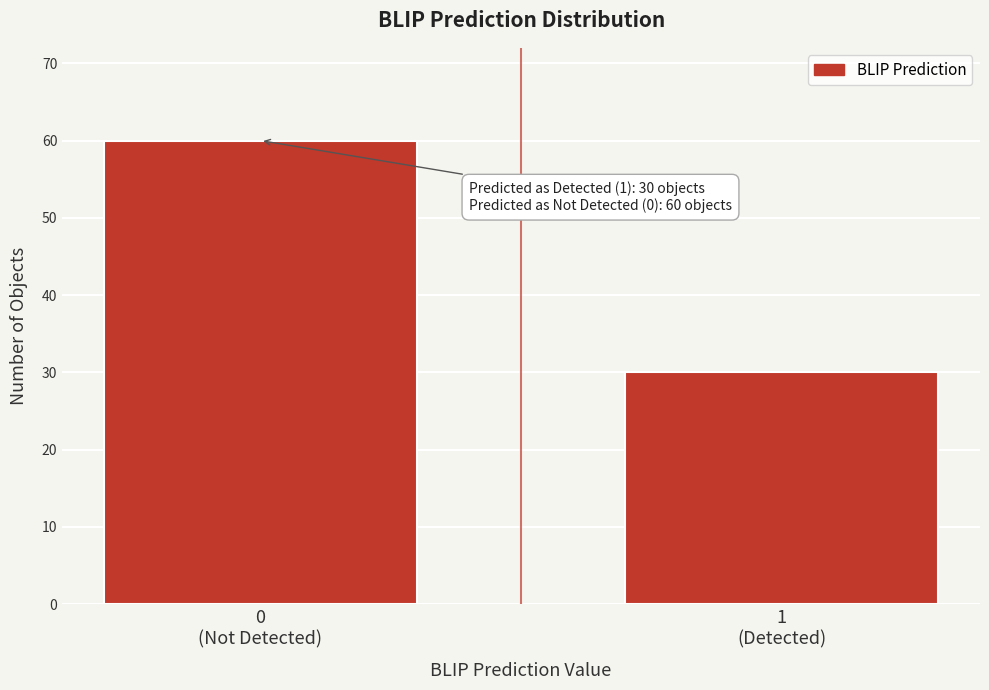

Reading left to right, transcribe all the data shown in this chart.

60	30